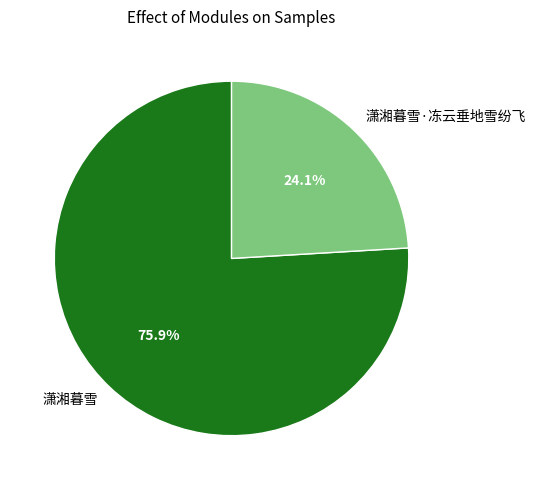

Does any single category account for the majority?

Yes